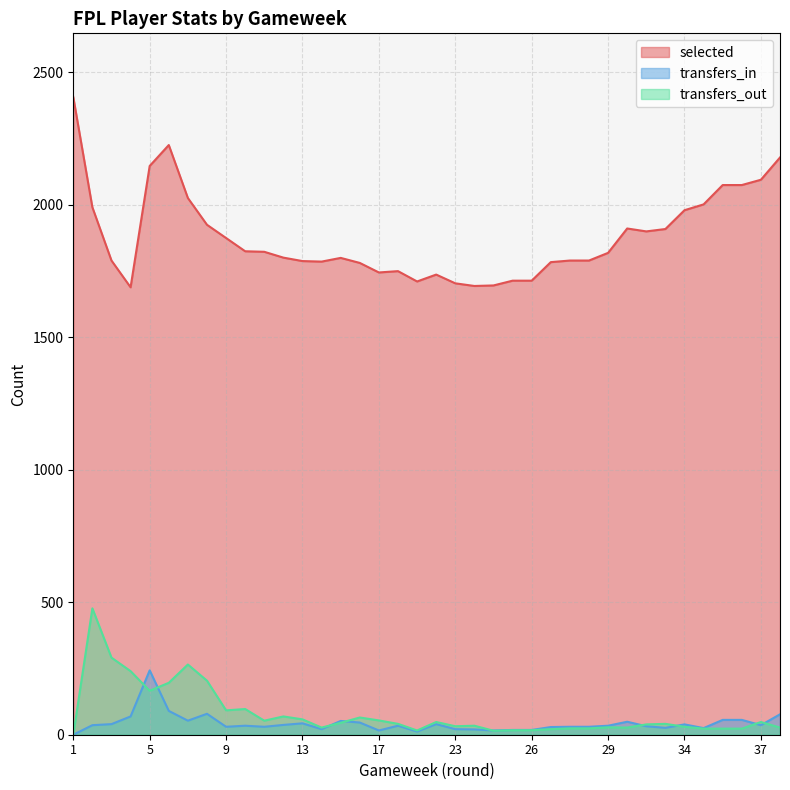

Which series changed the most between 4 and 7?

selected